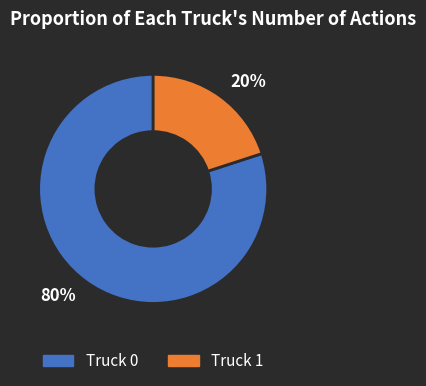

How many slices are in this pie chart?

2